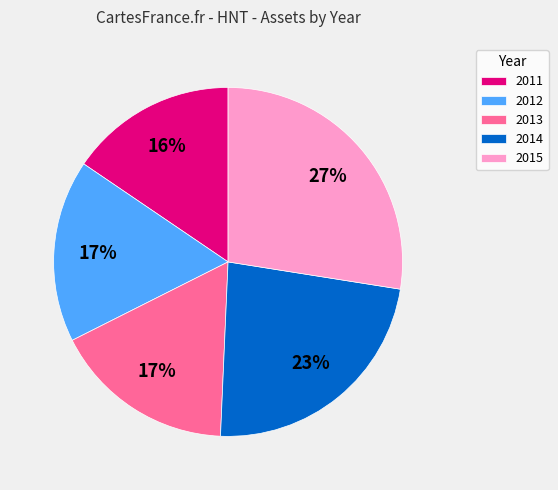

To the nearest percent, what is the average slice percentage?

20%